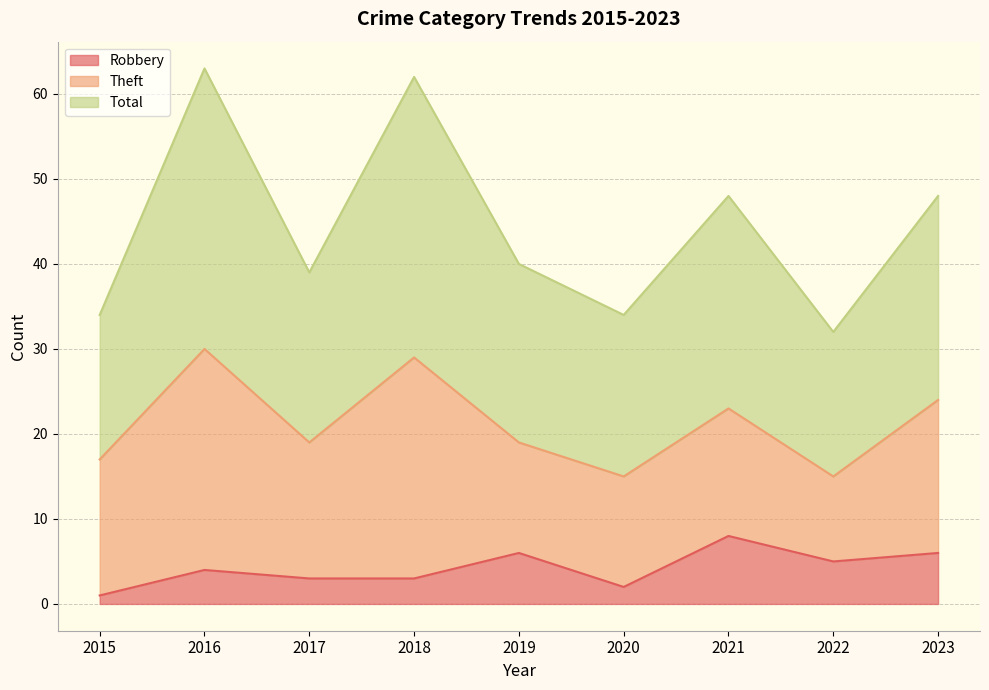

At how many categories does at least one series exceed 44?

4